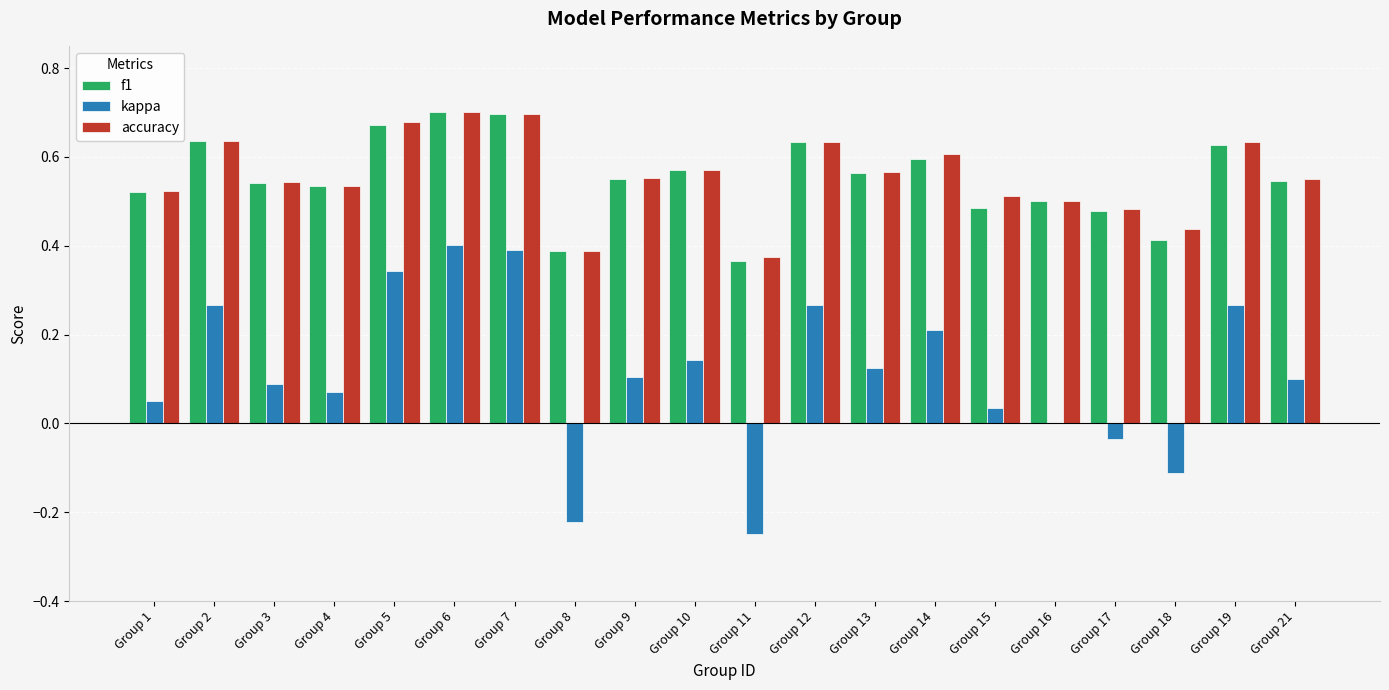

Which series has the widest spread of values?

kappa